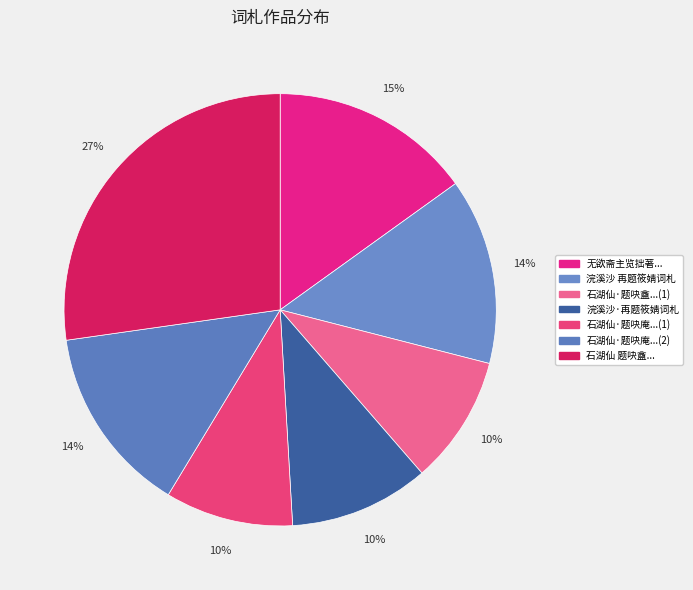

Count the number of slices in the pie.

7